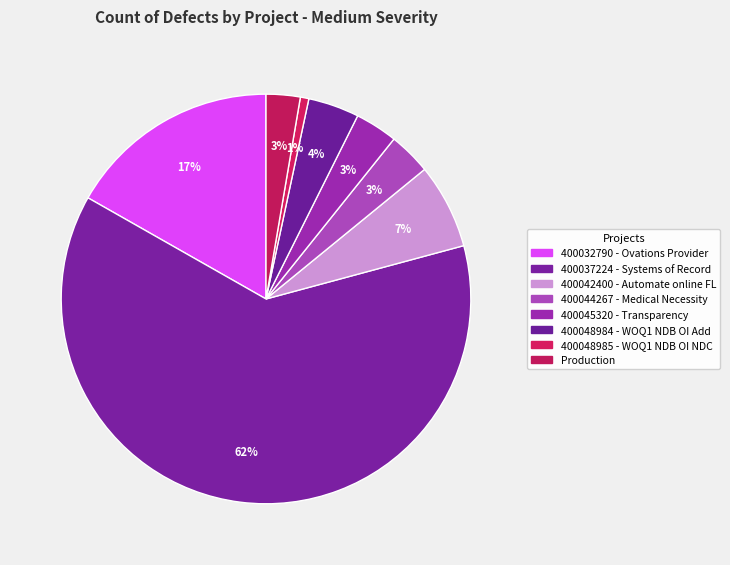

How many segments does this pie chart have?

8